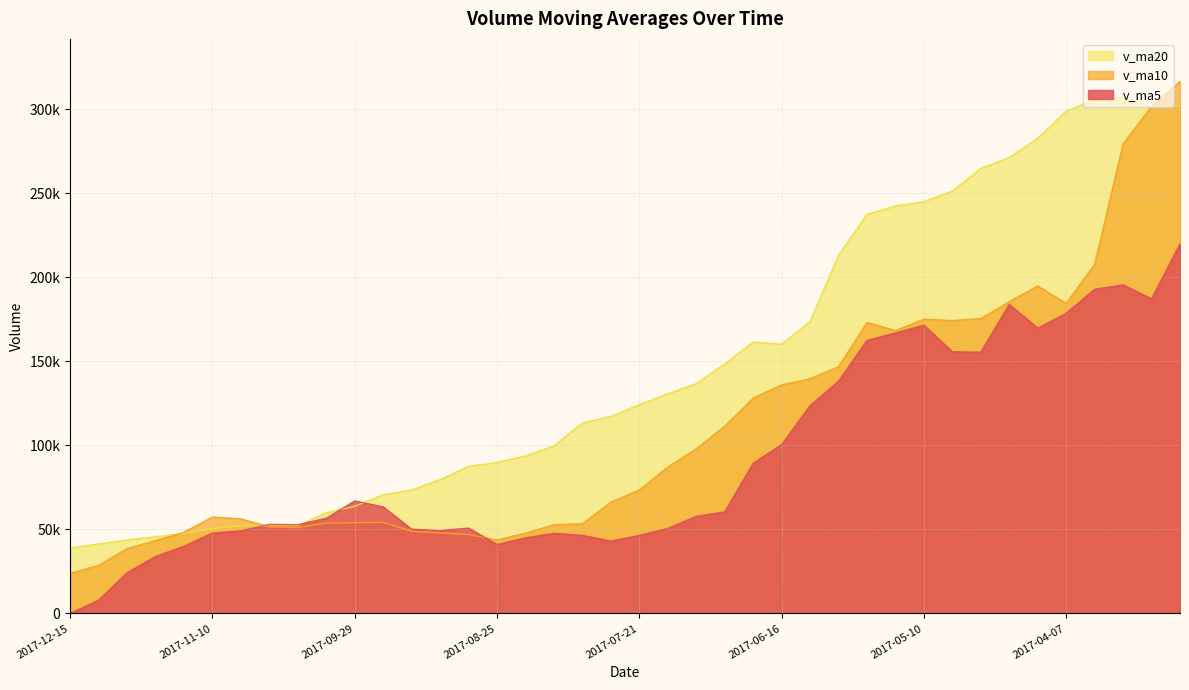

At 2017-09-29, list the series in order from smallest to largest.

v_ma10, v_ma20, v_ma5